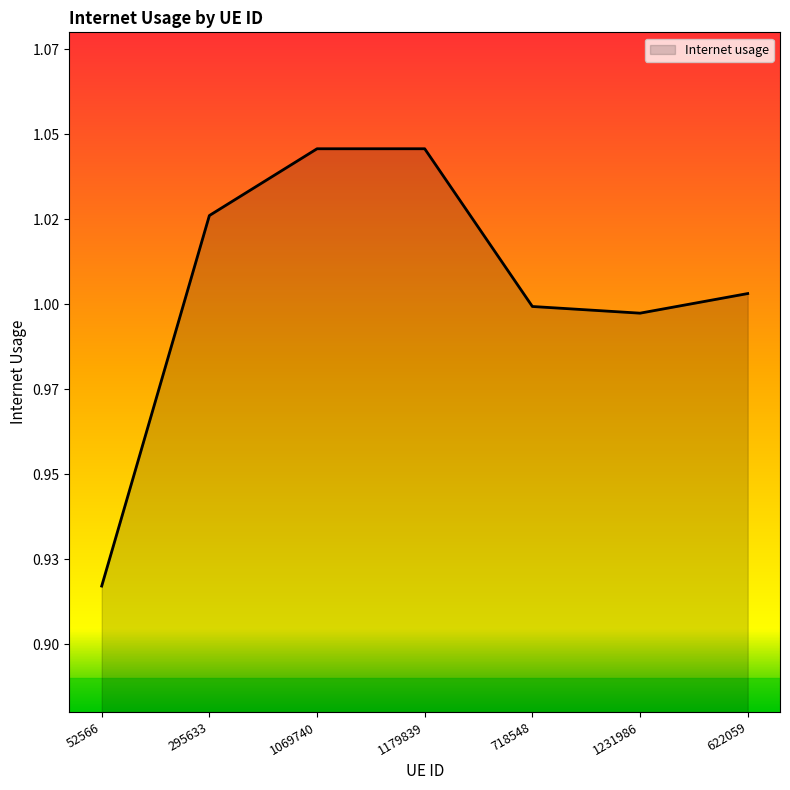

Is this an area chart (filled region under the line)?

Yes